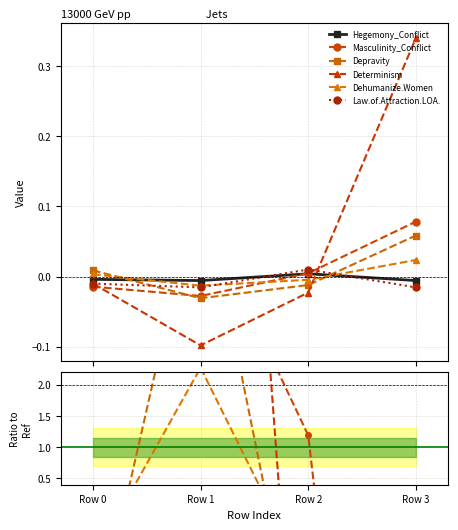

How many values in the Hegemony_Conflict series are below 0?

3